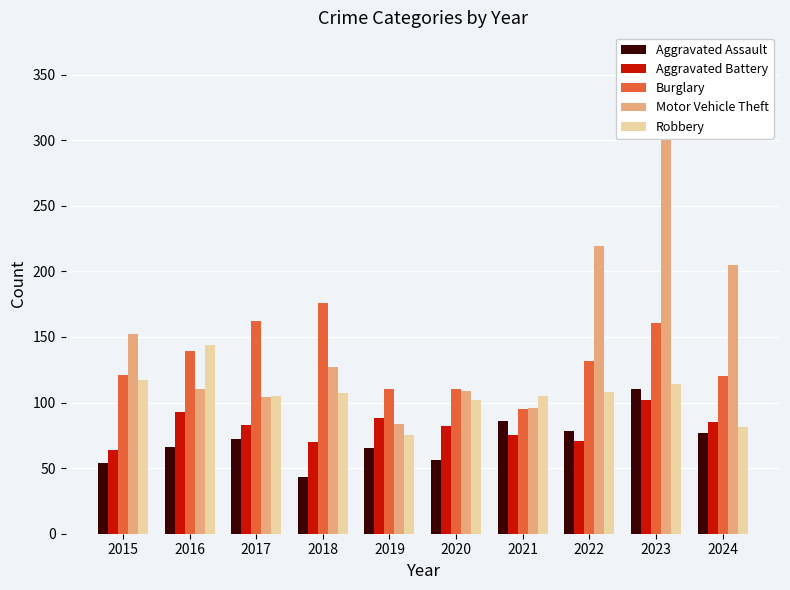

What is the difference between the second highest and minimum values in the Aggravated Assault series?

43